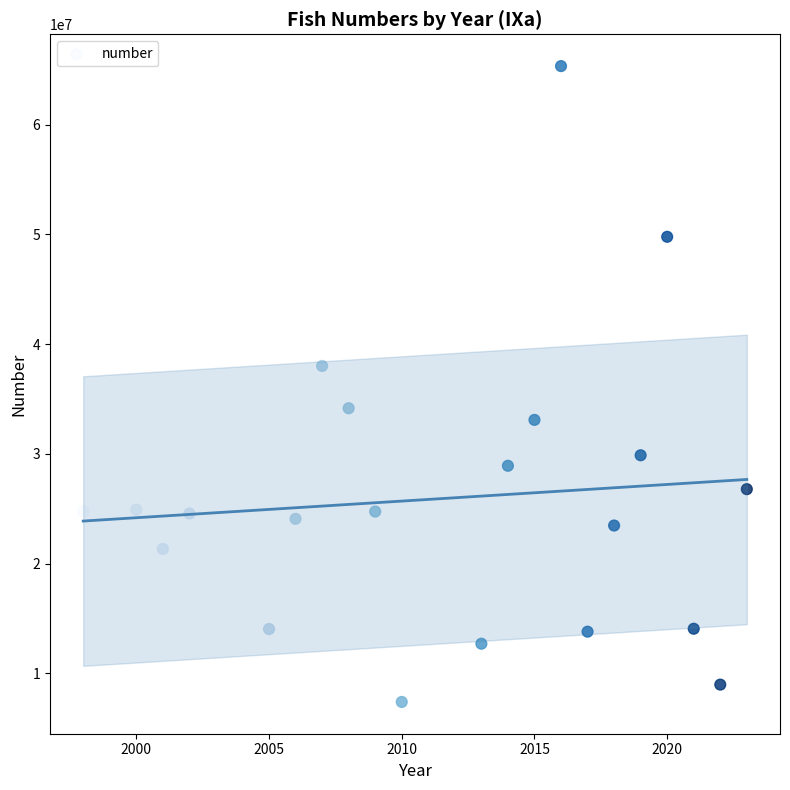

What is the range of X values (max minus min)?

25.0